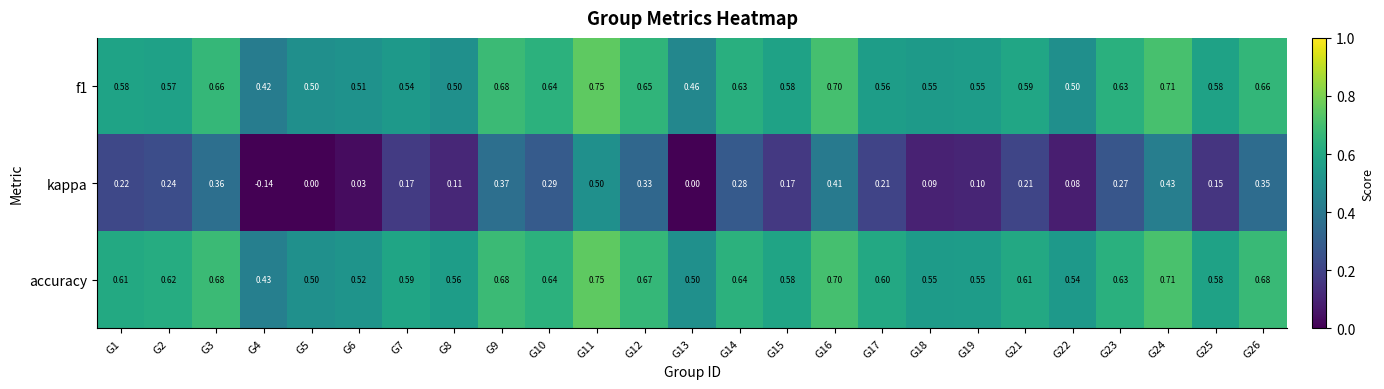

Between G11 and G12, which series saw the biggest shift?

kappa